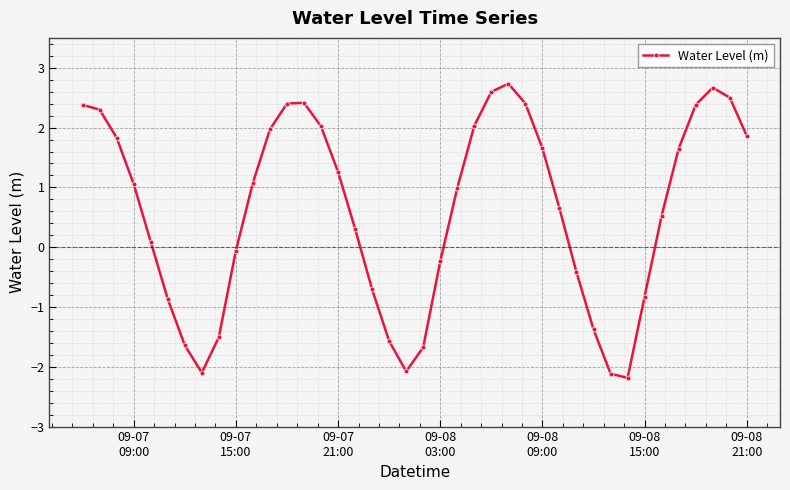

What is the minimum value shown in the chart?

-2.2